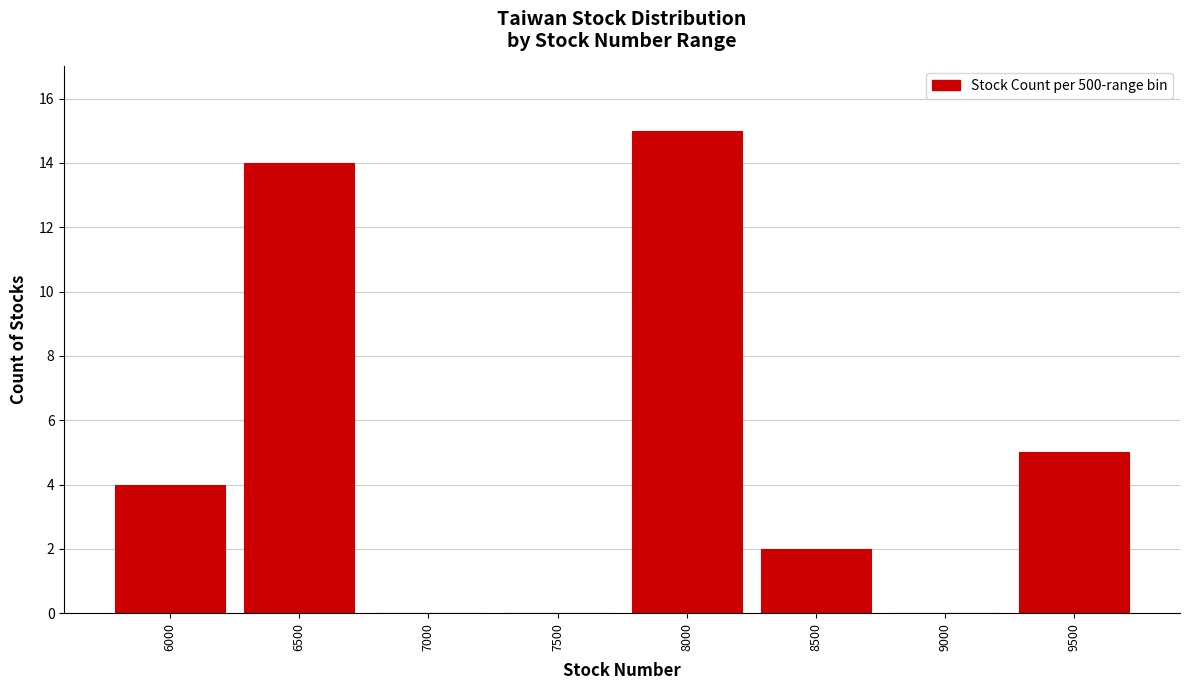

Reading right to left, extract all data points from this chart.

9500=5	9000=0	8500=2	8000=15	7500=0	7000=0	6500=14	6000=4